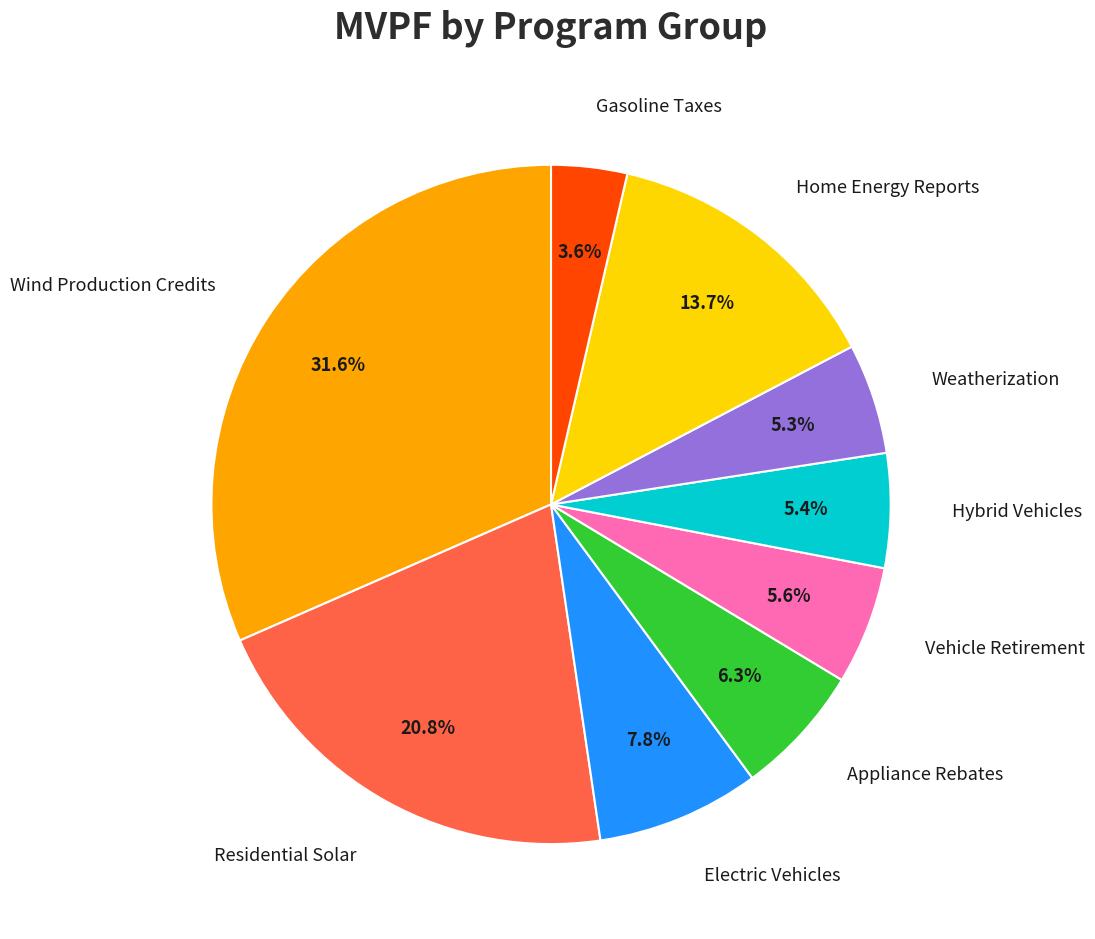

What portion of the pie excludes Appliance Rebates?

93.7%